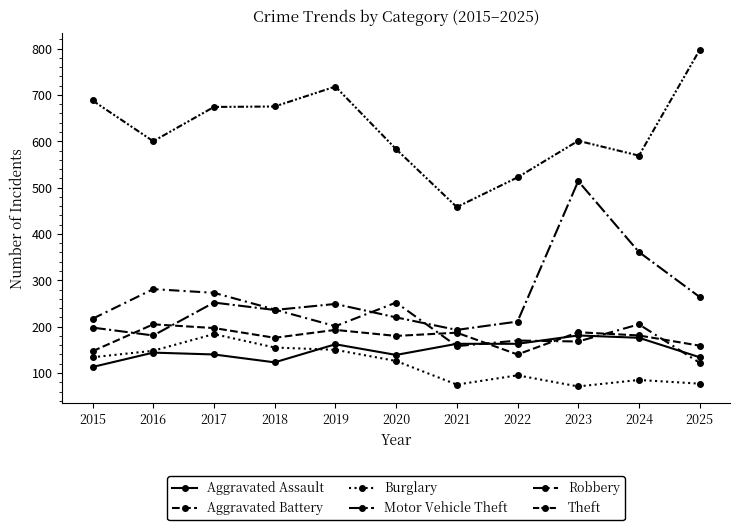

In Aggravated Battery, how many points are higher than both neighbors (excluding endpoints)?

4